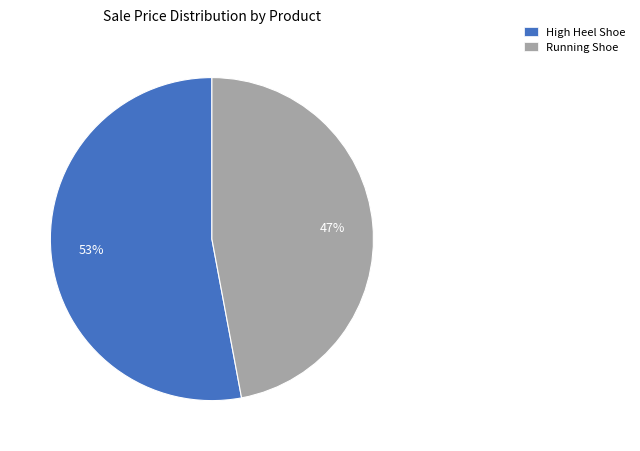

The Running Shoe slice represents 35% of the pie. True or false?

False